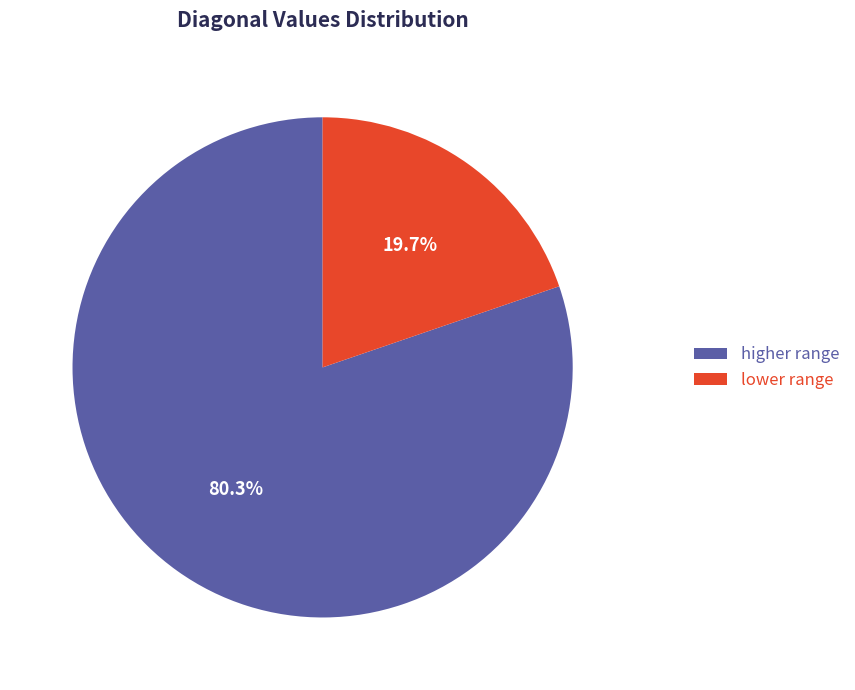

Do higher range and lower range together represent more than half of the pie?

Yes